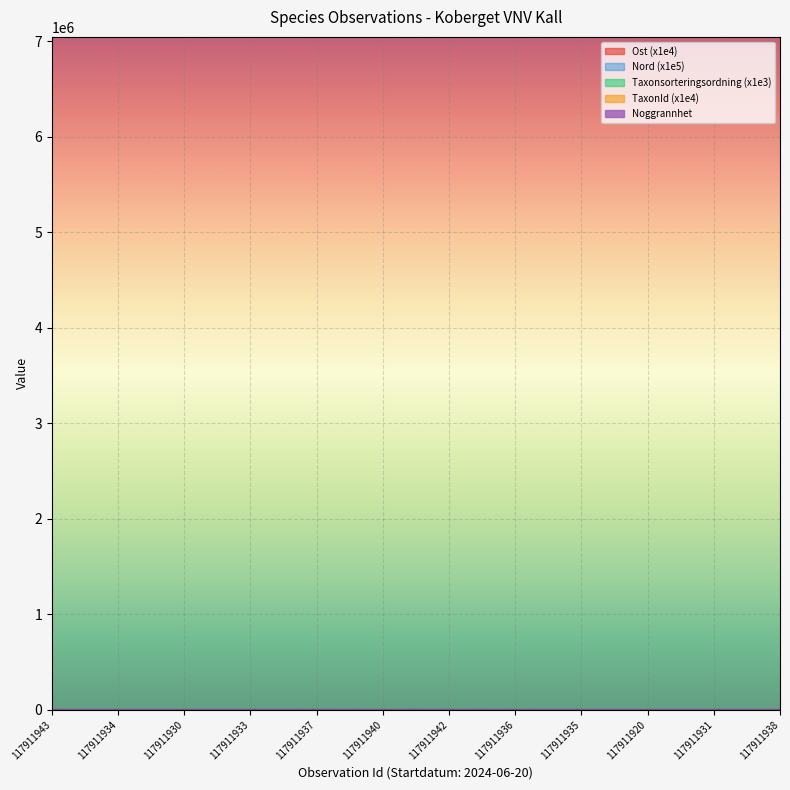

What position from the left is 117911936?

8